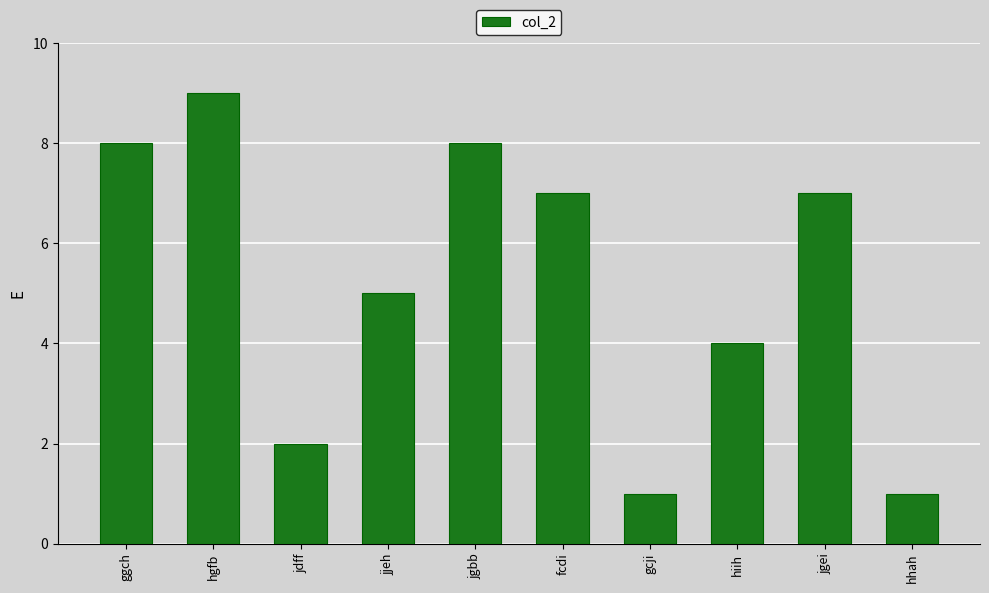

How many data points are less than 7?

5